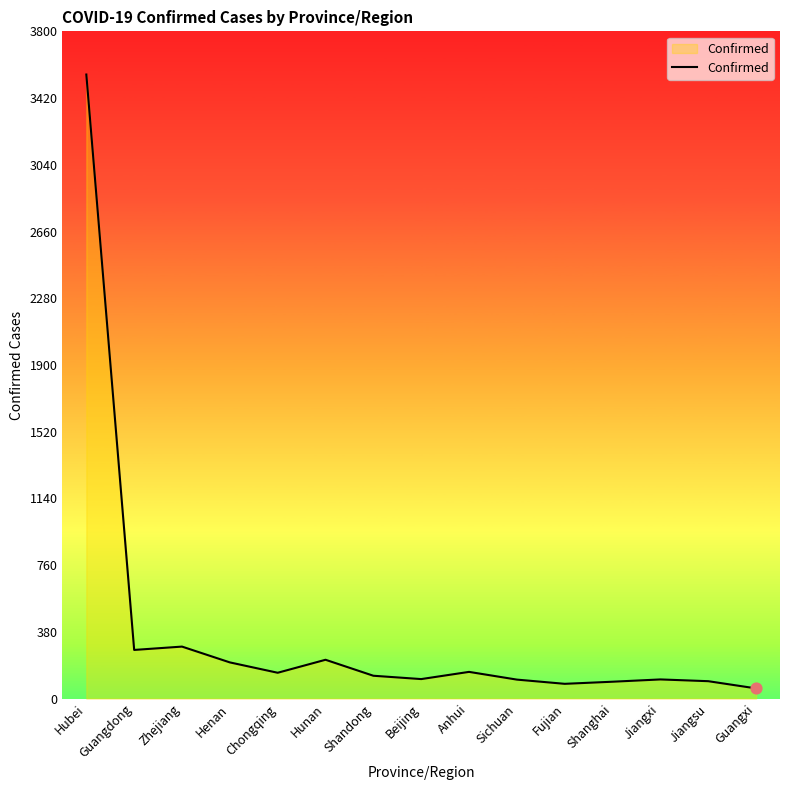

What is the change in value from Henan to Beijing?

-95